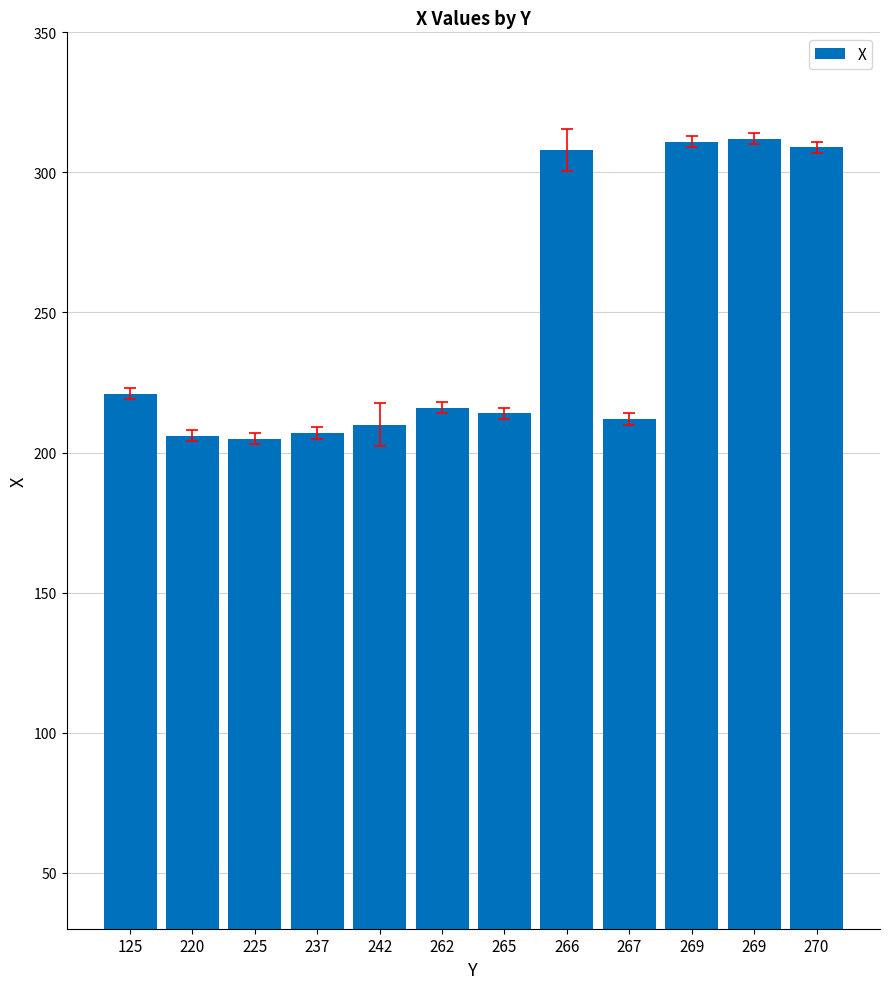

Count the number of categories in the chart.

12